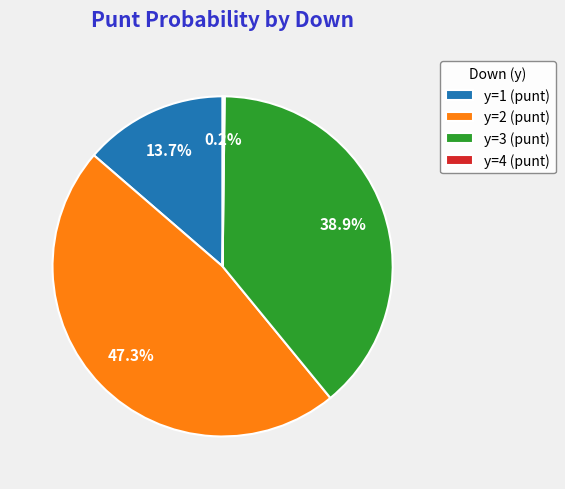

To the nearest percent, what is the difference between the largest and smallest slice percentages?

47%